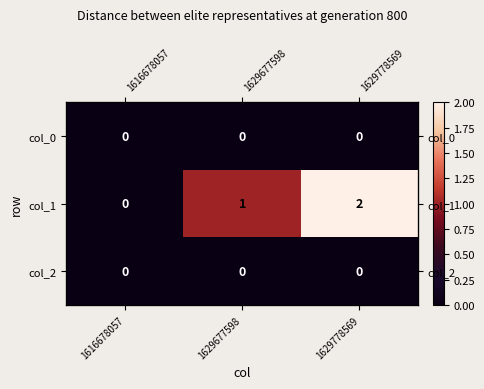

Count the col_1 values in the range 0 to 2.

3